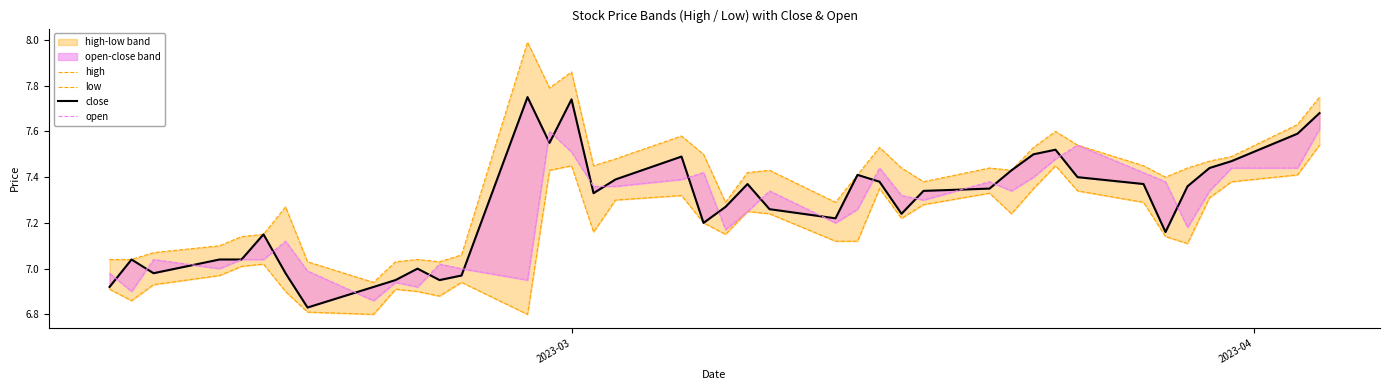

What is the minimum value for open?

6.9